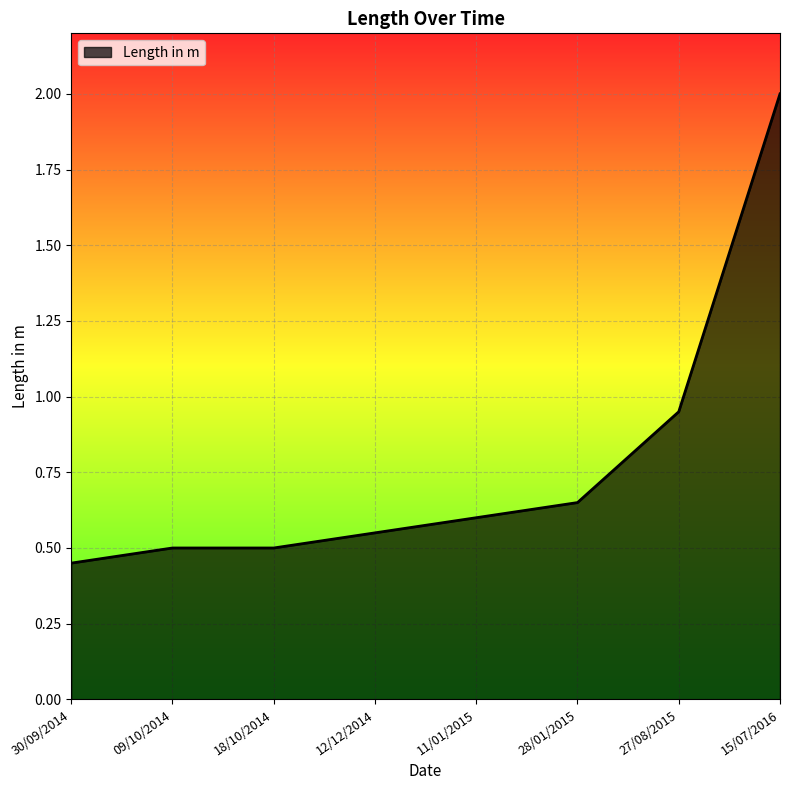

What position from the left is 15/07/2016?

8